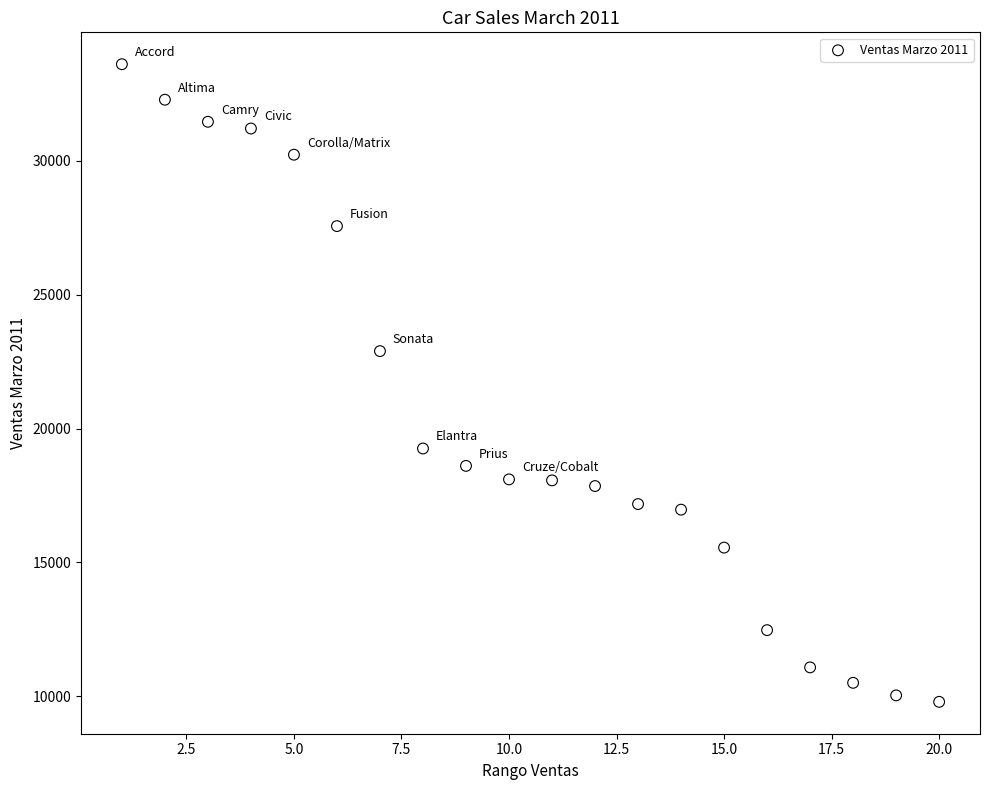

What is the range of Y values (max minus min)?

23829